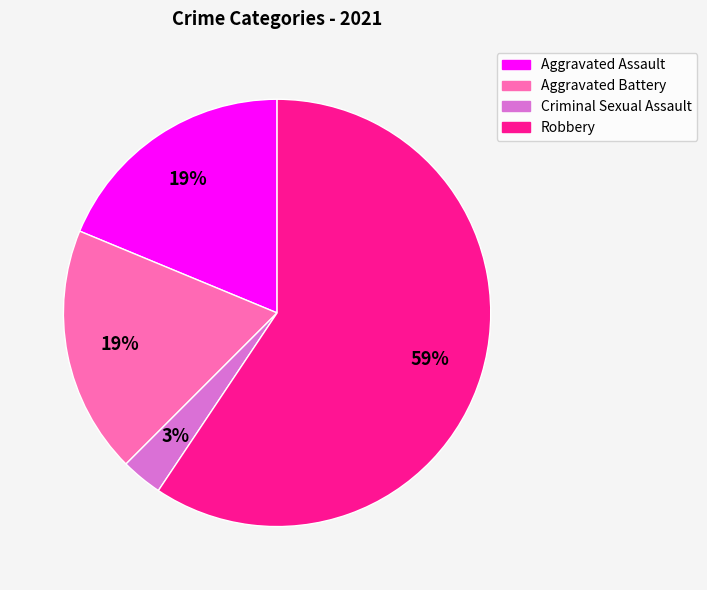

Is there any slice that represents more than half of the pie?

Yes